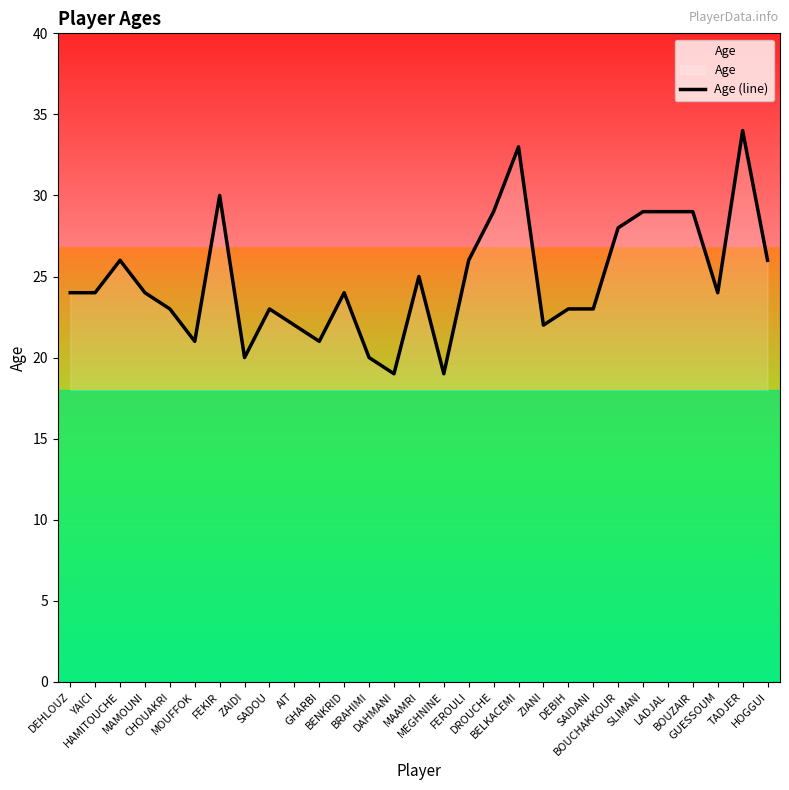

How many lines are shown in the chart?

1